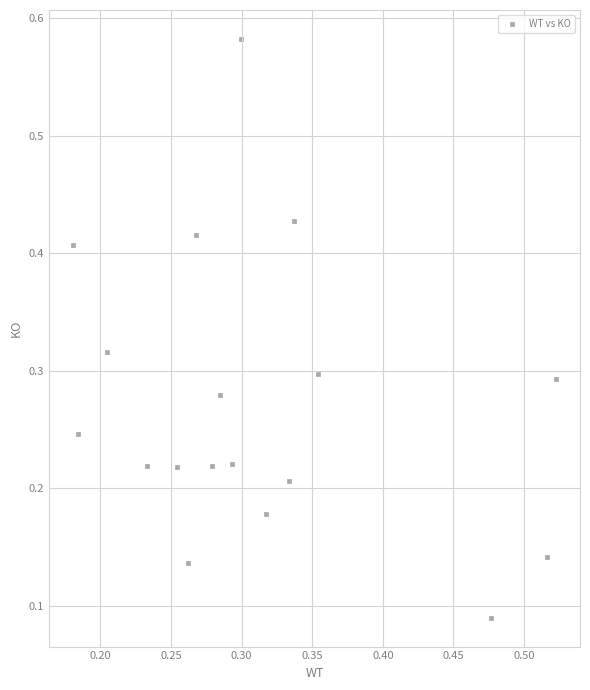

What is the range of Y values (max minus min)?

0.5